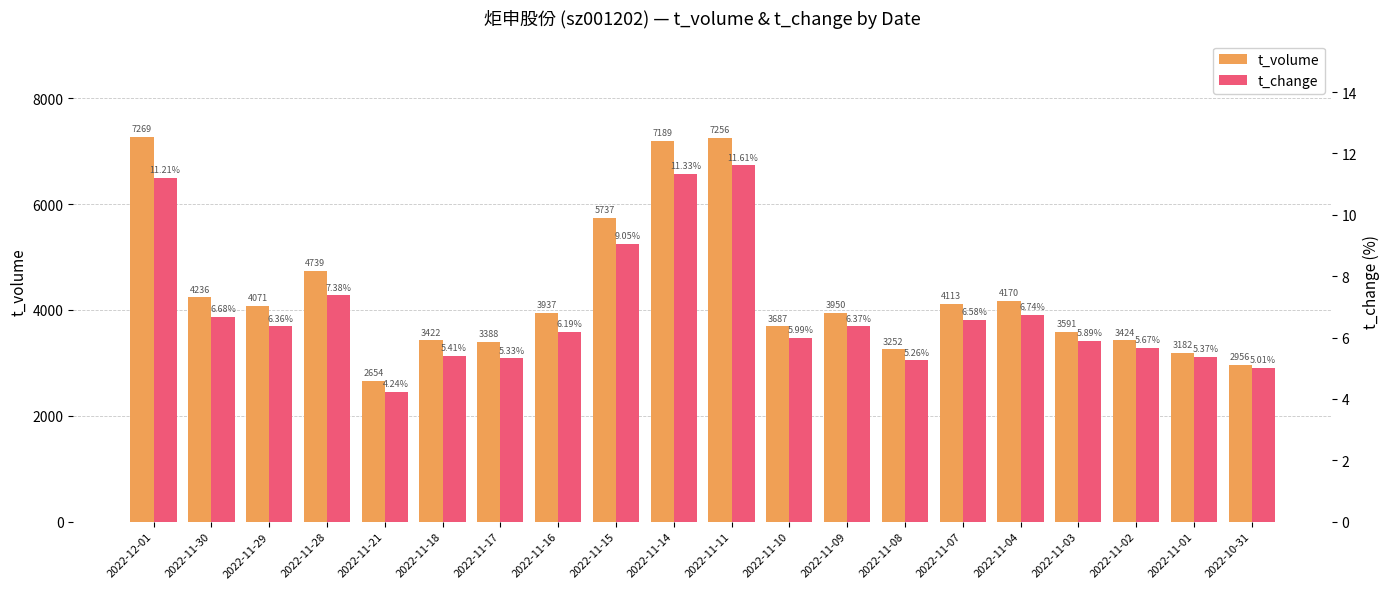

Between 2022-11-01 and 2022-12-01, which is larger?

2022-12-01